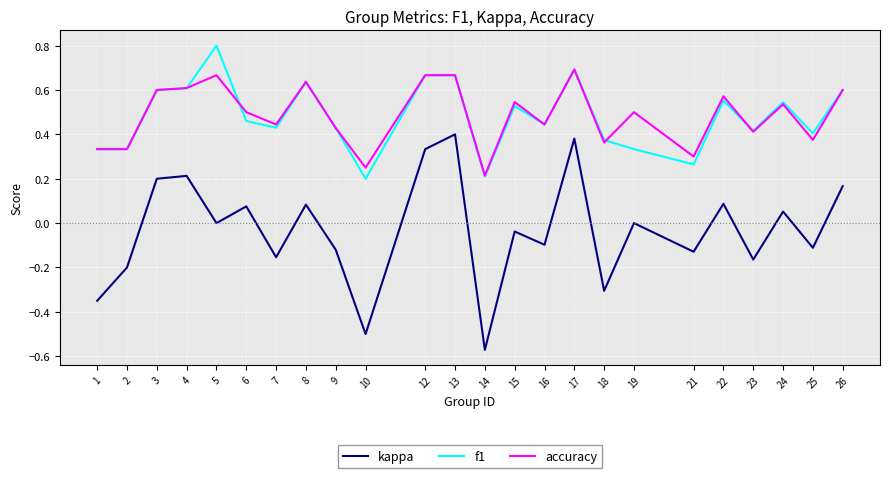

What are all the series names shown in the legend?

kappa, f1, accuracy